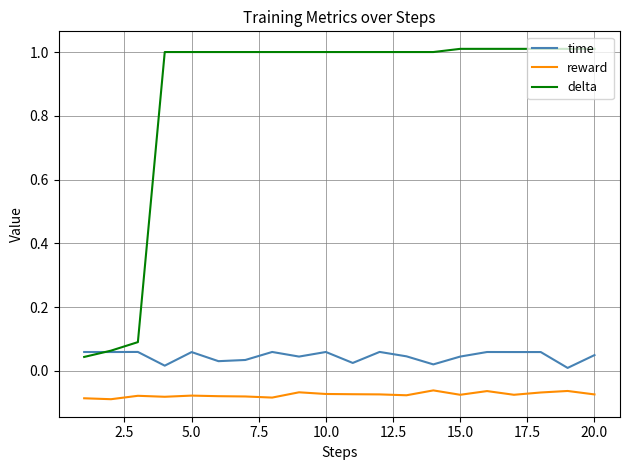

Count the time values in the range 0 to 1.

20